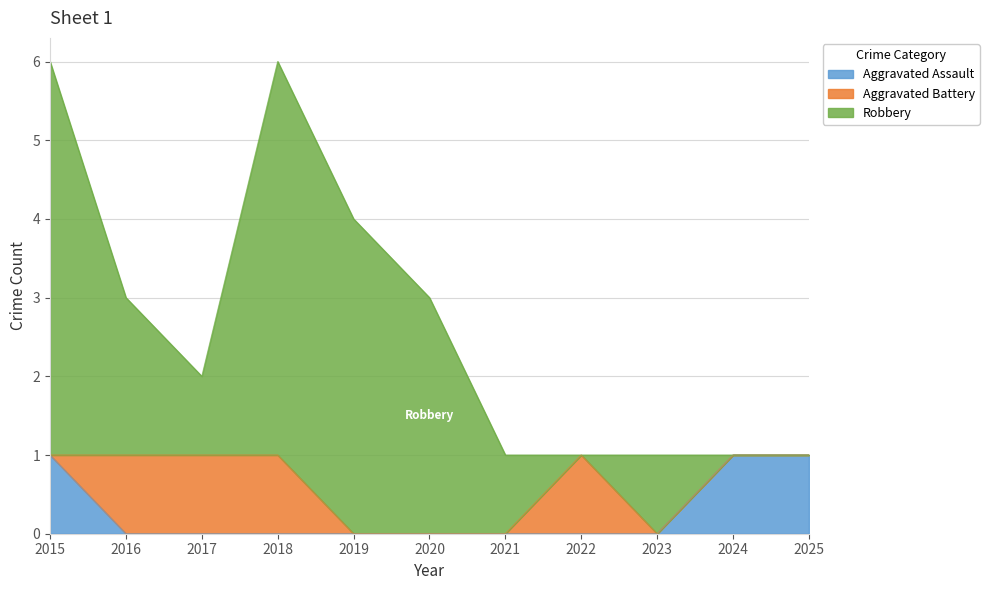

True or false: Aggravated Battery and Robbery cross at least once.

True